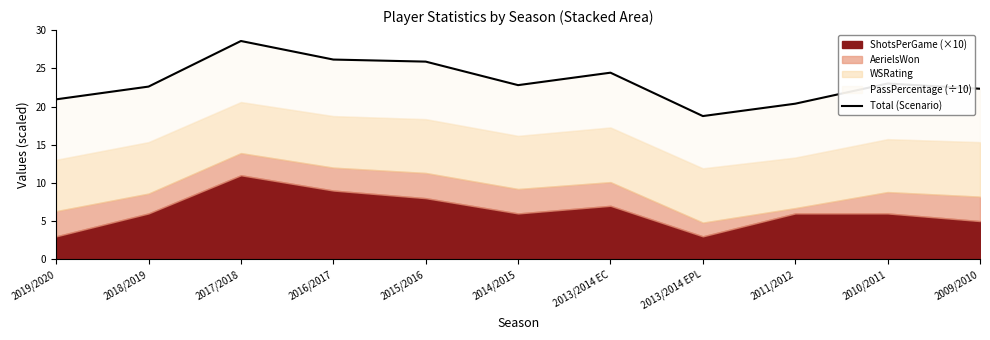

List the labels in order of value, smallest first.

2013/2014 EPL, 2011/2012, 2019/2020, 2009/2010, 2018/2019, 2014/2015, 2010/2011, 2013/2014 EC, 2015/2016, 2016/2017, 2017/2018